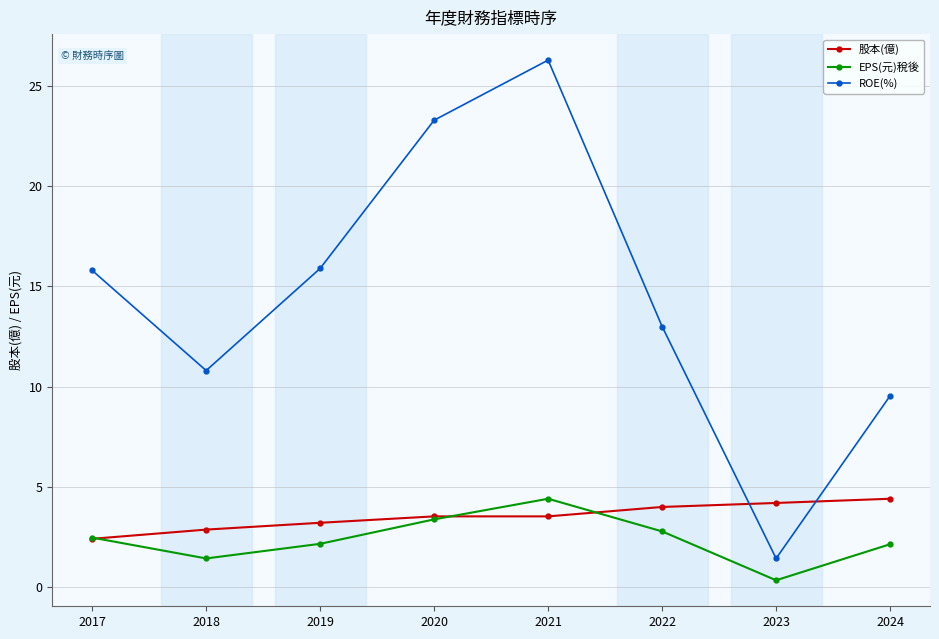

What is the average value of the 股本(億) series?

3.5